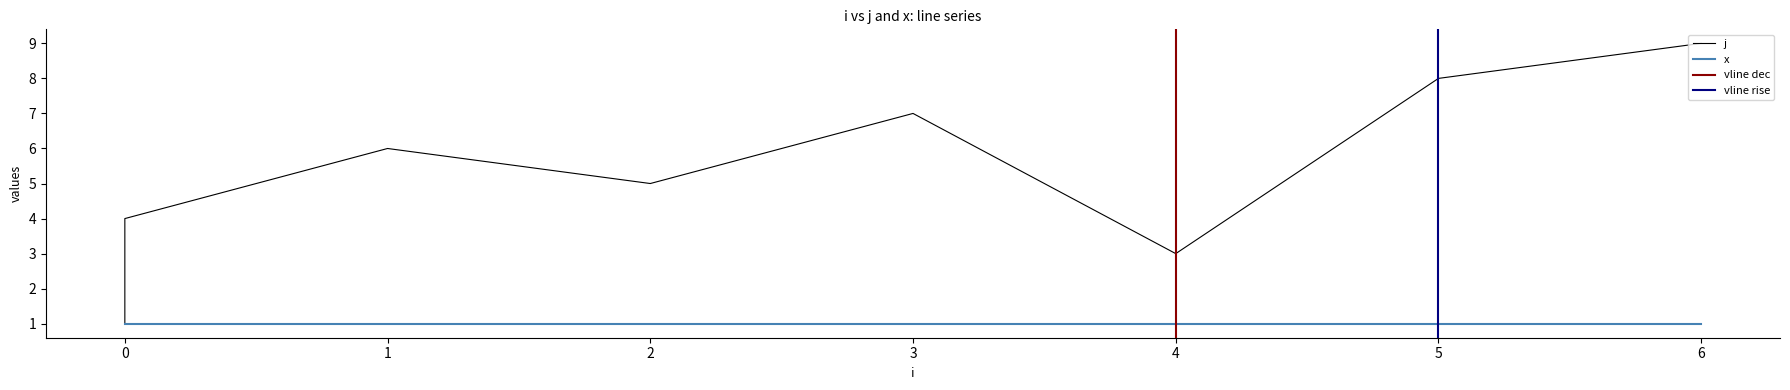

Is it true that the value at 0 is 2?

False